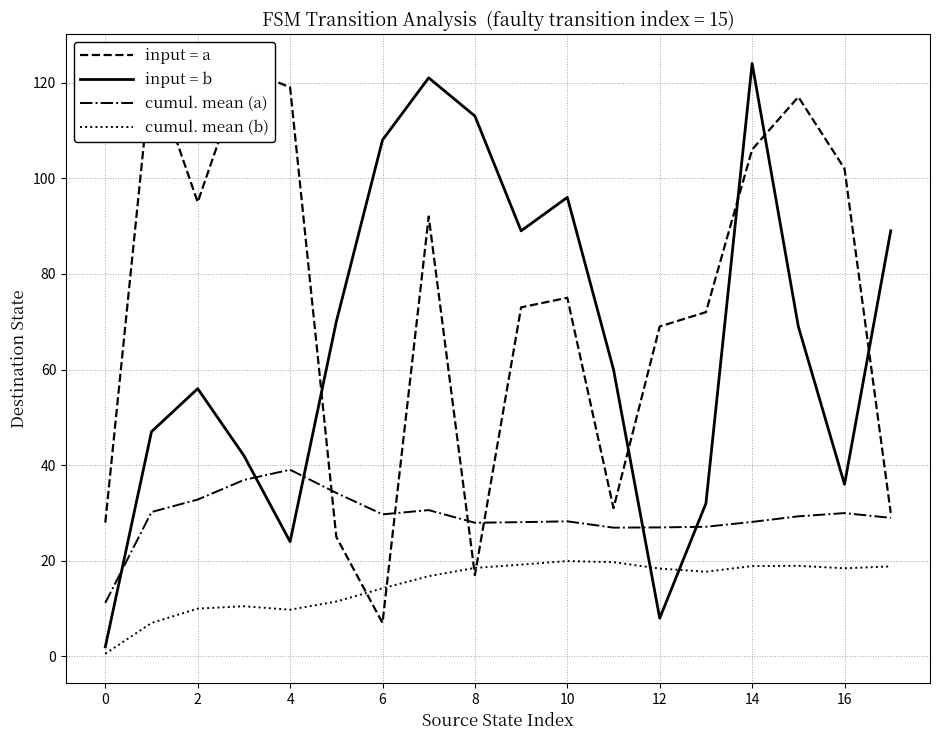

What is the average value of the input = b series?

65.9